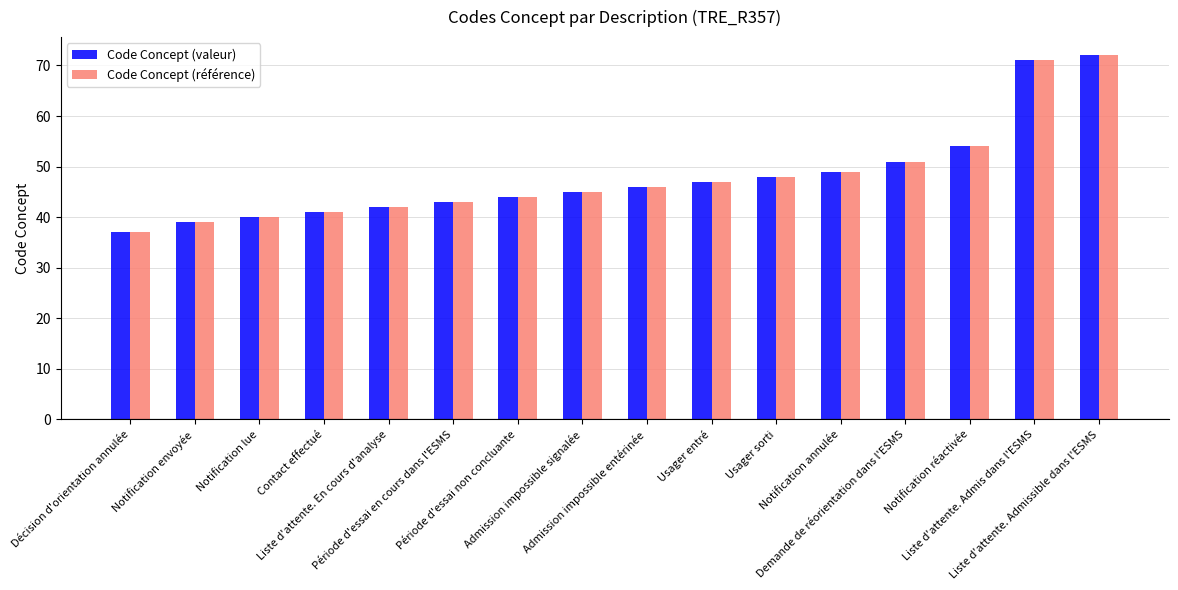

Which category has the highest value across all series?

Liste d'attente. Admissible dans l'ESMS